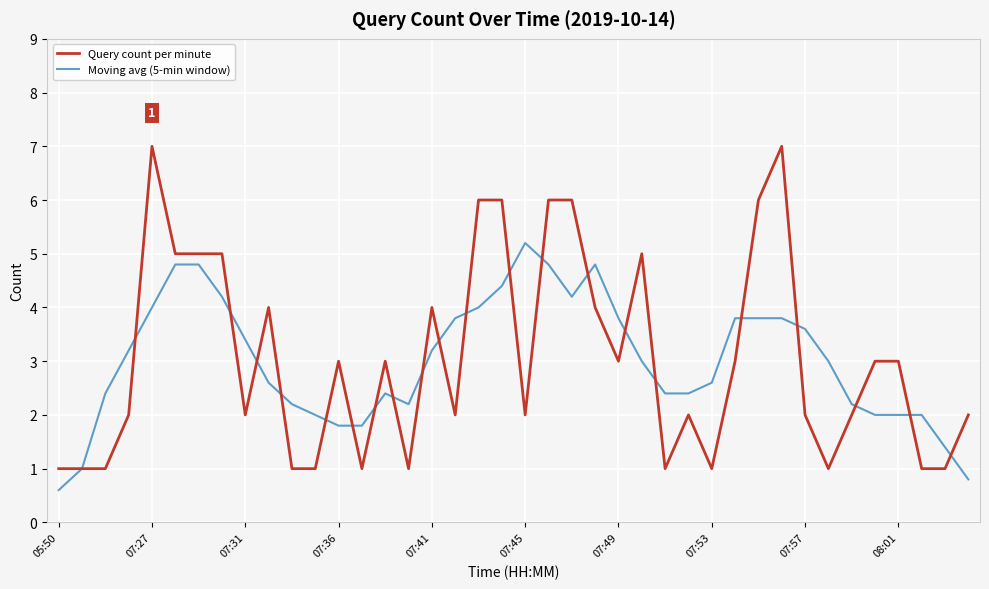

Rank the series by their maximum value, from highest to lowest.

Query count per minute, Moving avg (5-min window)